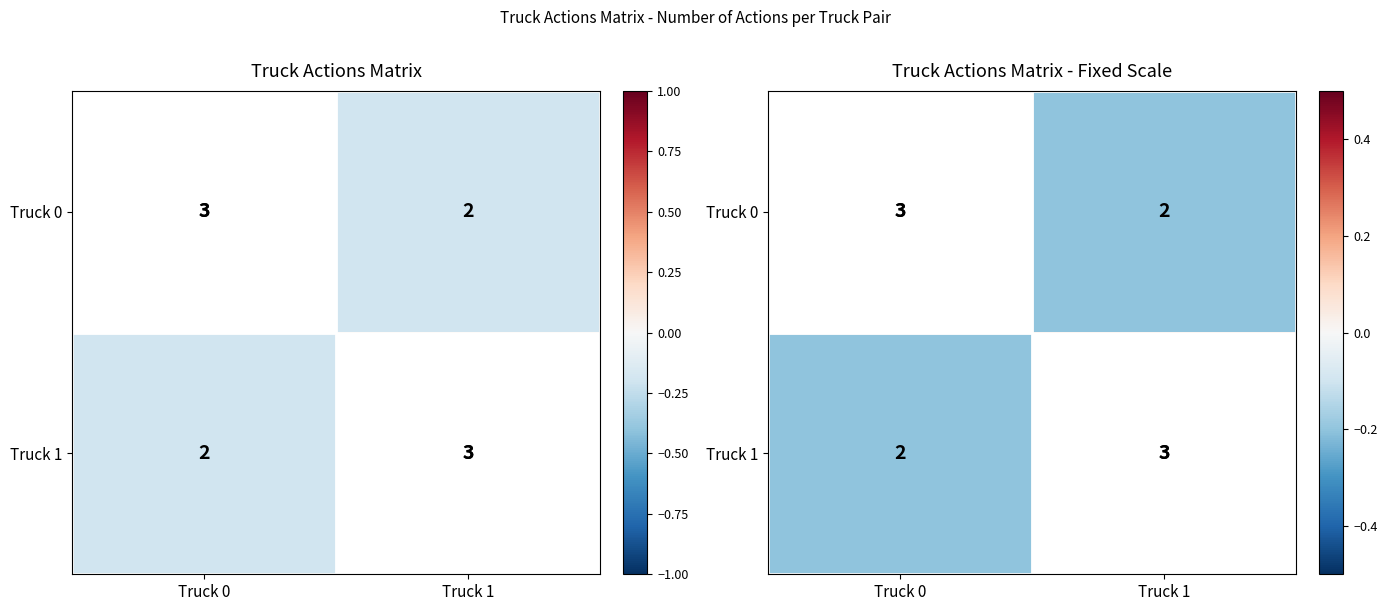

Is it true that Truck 0 equals 0.3 at Truck 0?

False